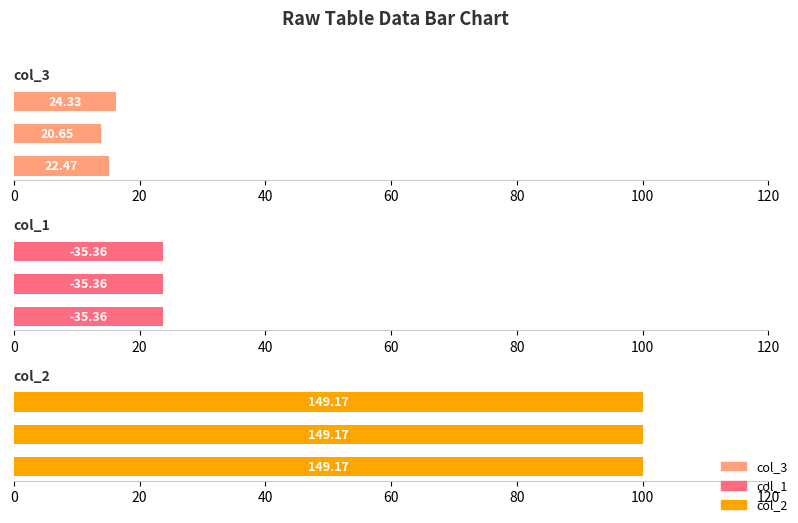

True or false: col_1 has a value of 37.4 at 40.

False